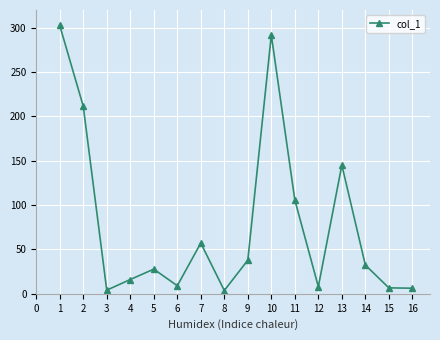

Between 13 and 5, which is larger?

13